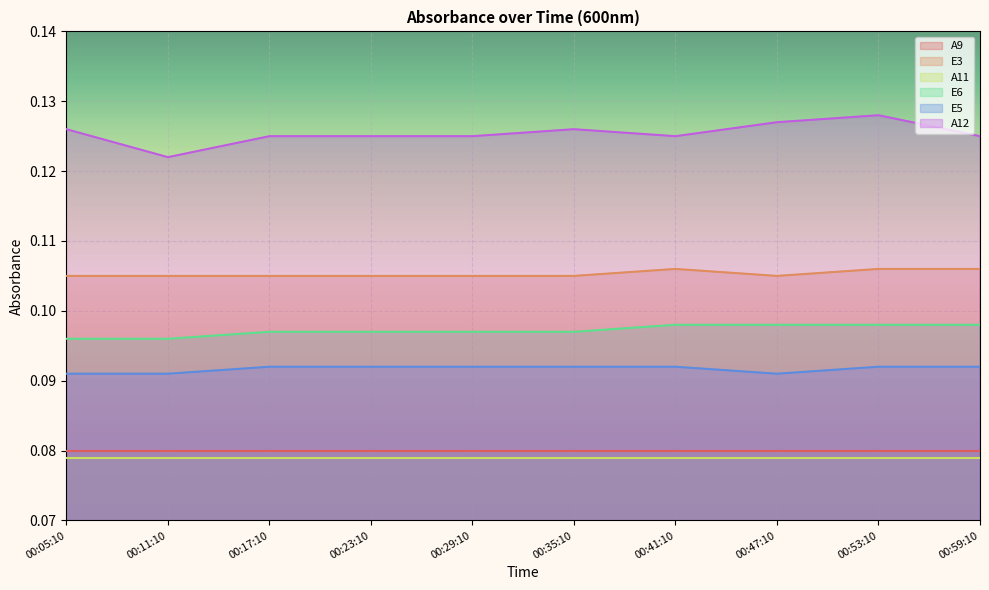

At how many categories does at least one series exceed 0?

10